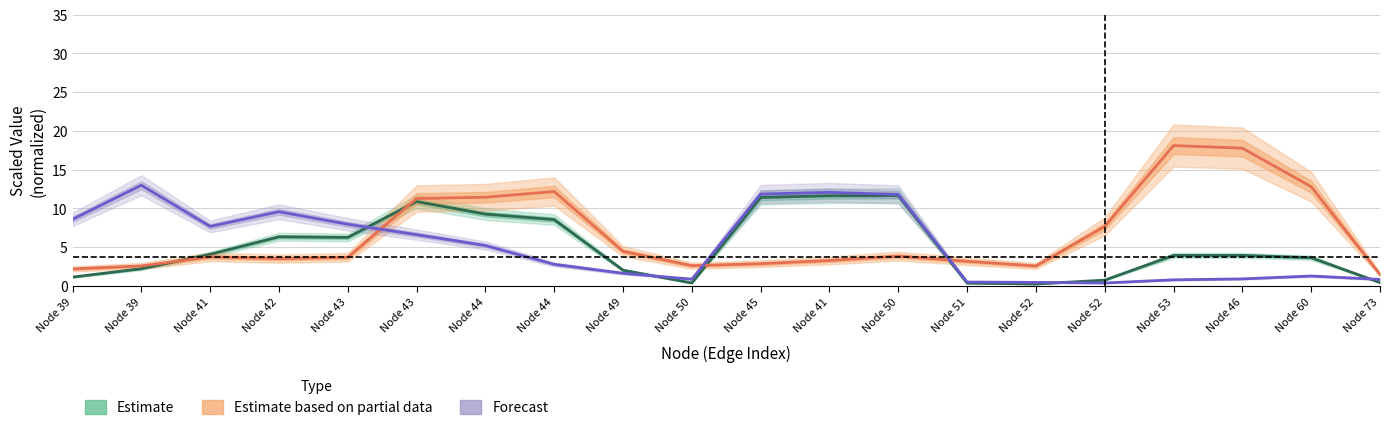

Is it true that Forecast equals 11.8 at Node 45?

True